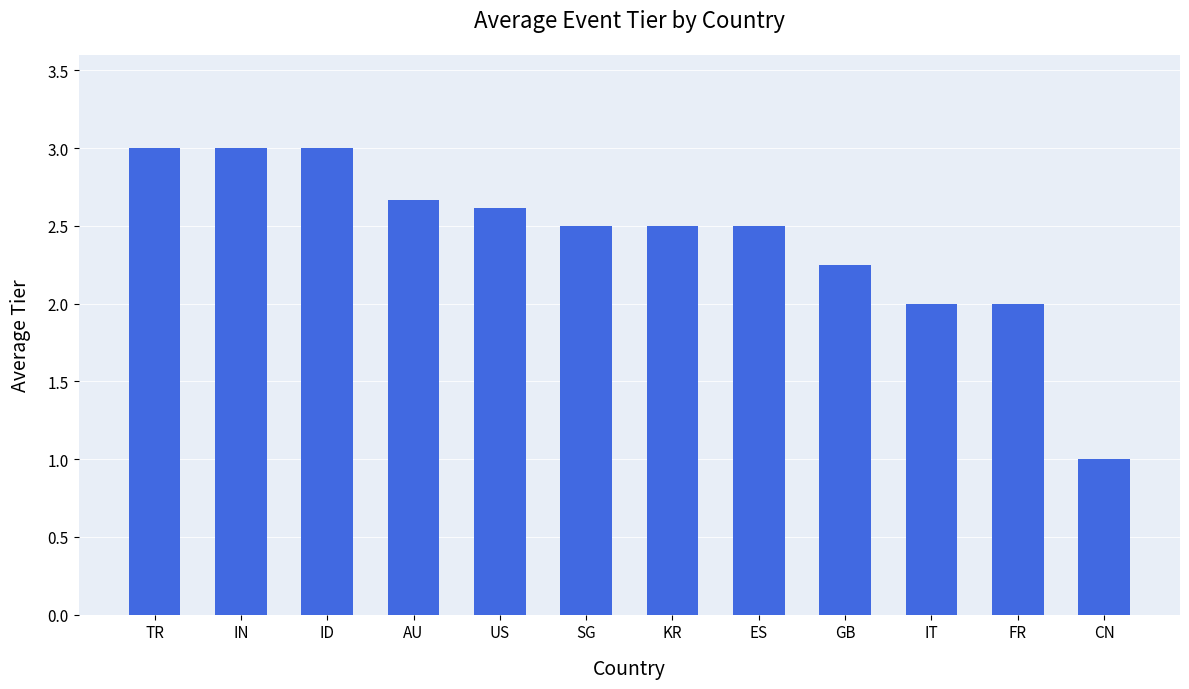

Count the values in the range 2 to 3.

11